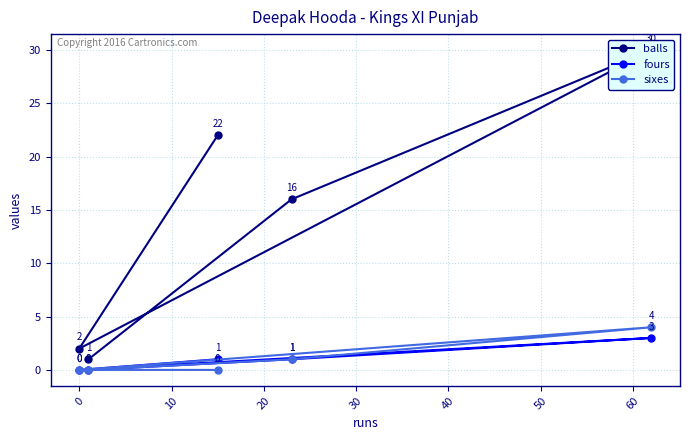

Rank the series by their maximum value, from lowest to highest.

fours, sixes, balls